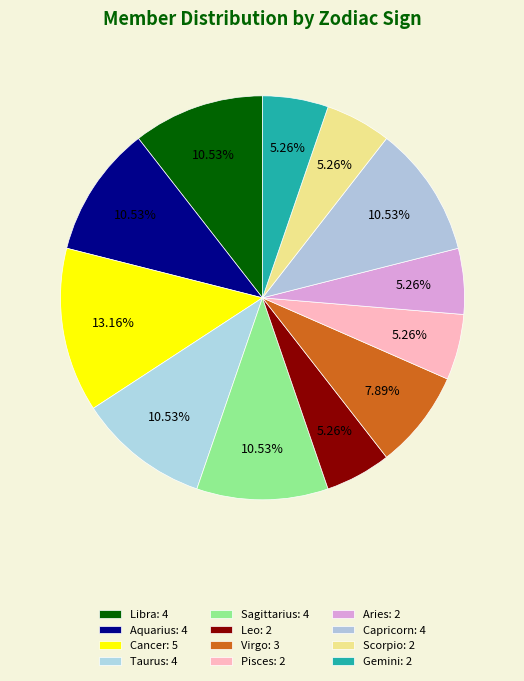

Rank the categories by value from lowest to highest.

Leo, Pisces, Aries, Scorpio, Gemini, Virgo, Libra, Aquarius, Taurus, Sagittarius, Capricorn, Cancer